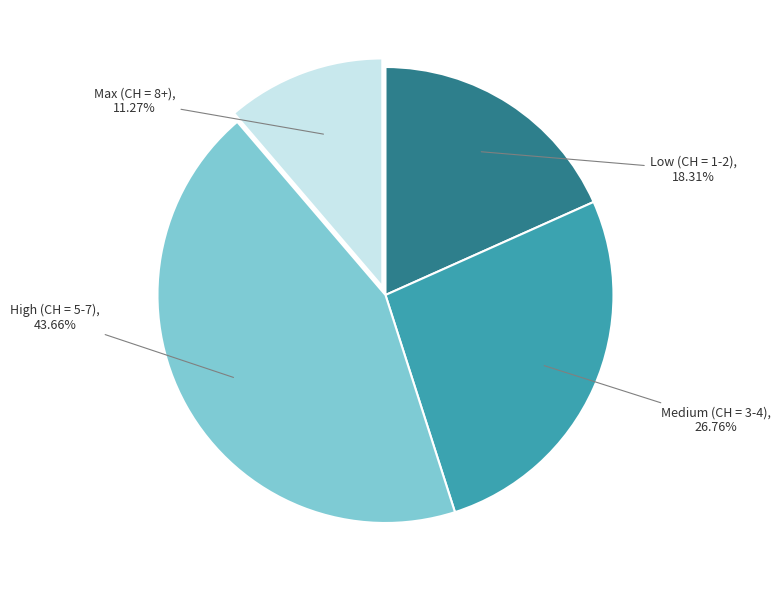

Is there a majority slice in this chart?

No